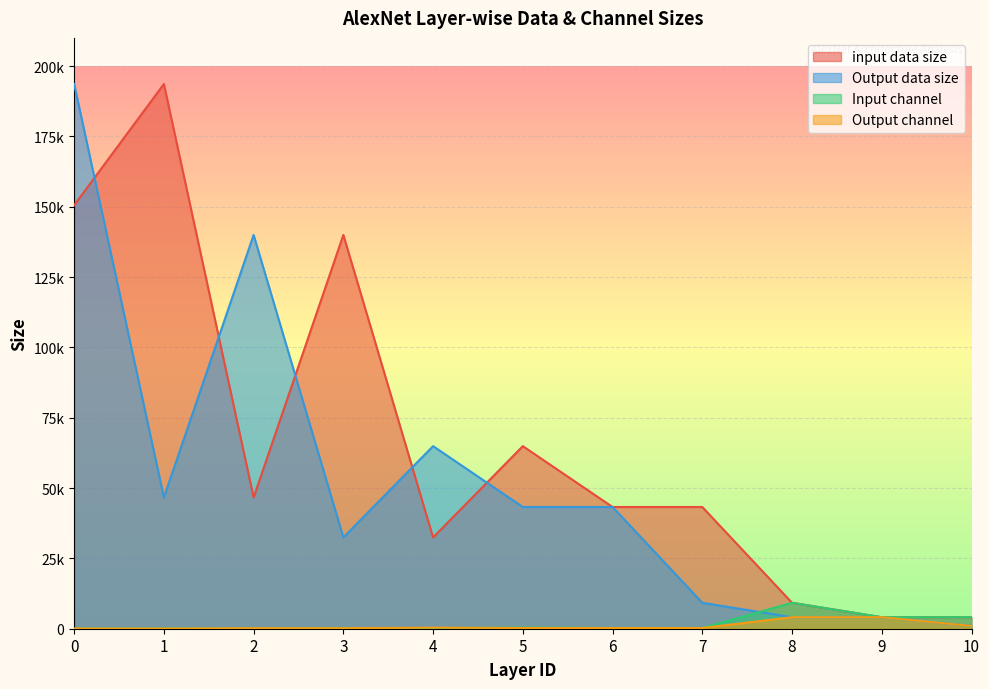

Reading right to left, extract all data points from this chart.

input data size: 4096	4096	9216	43264	43264	64896	32448	139968	46656	193600	150528
Output data size: 1000	4096	4096	9216	43264	43264	64896	32448	139968	46656	193600
Input channel: 4096	4096	9216	256	256	384	192	192	64	64	3
Output channel: 1000	4096	4096	256	256	256	384	192	192	64	64